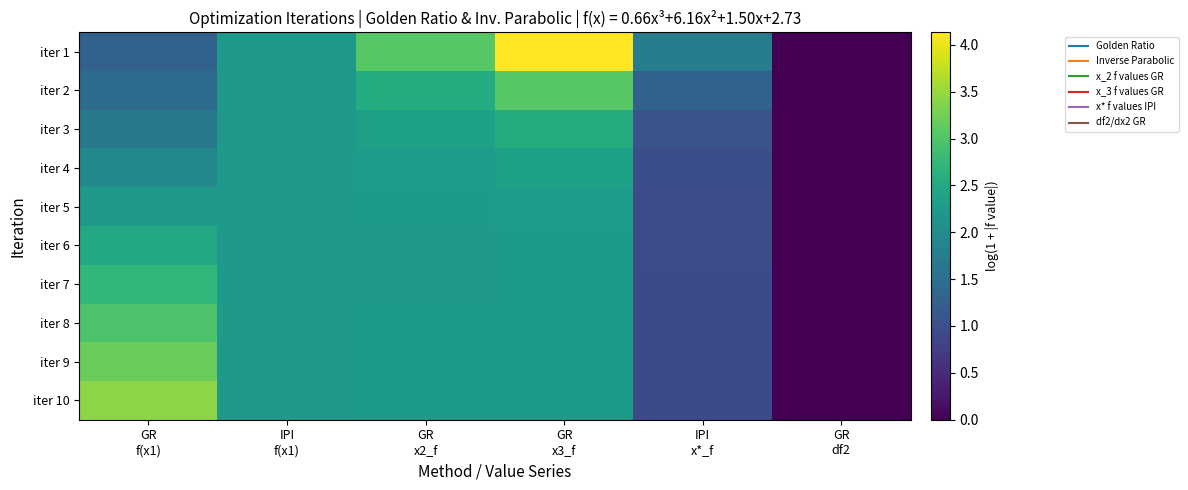

At which category is the sum across all series the highest?

GR
x3_f